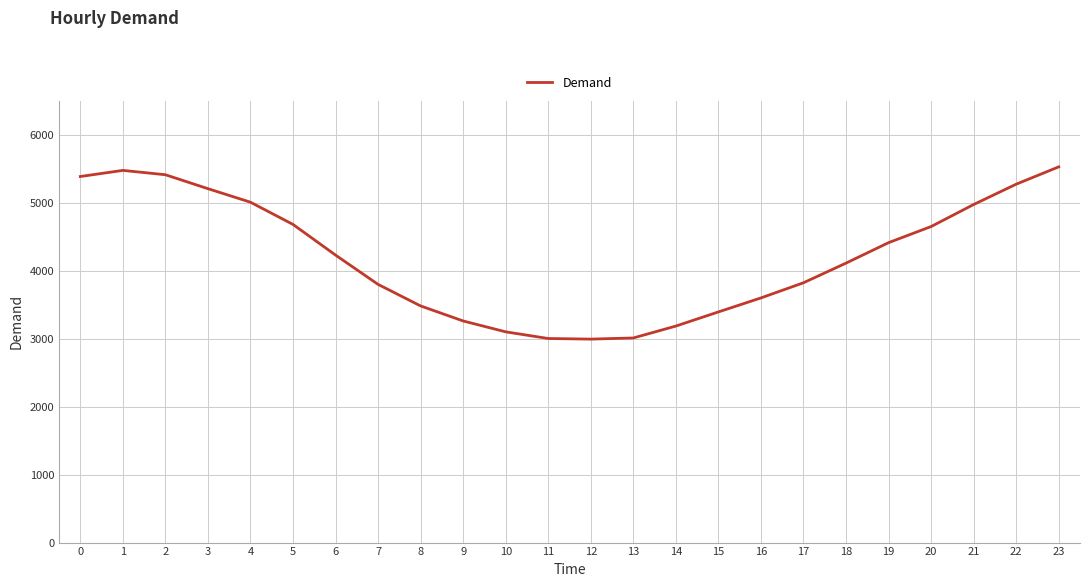

What is the ratio of the value at 19 to the value at 7?

1.2